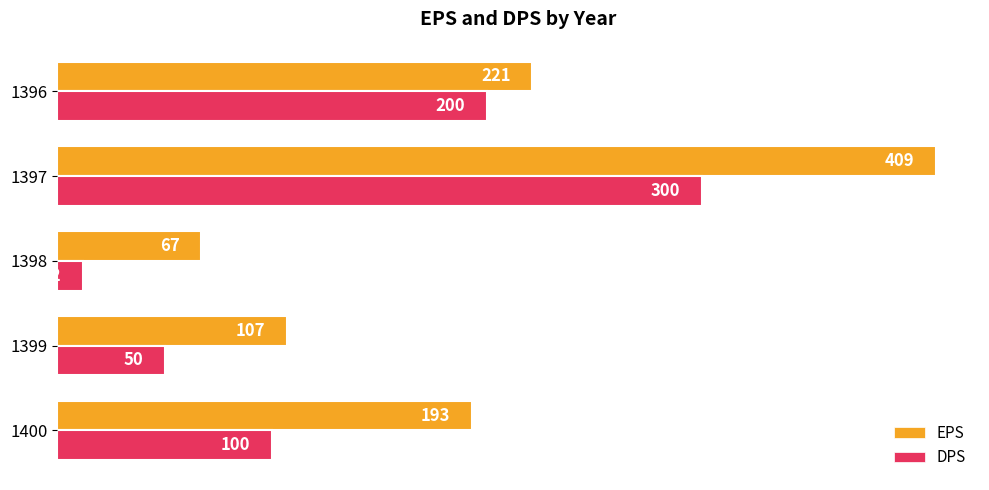

At how many categories does at least one series exceed 87?

4